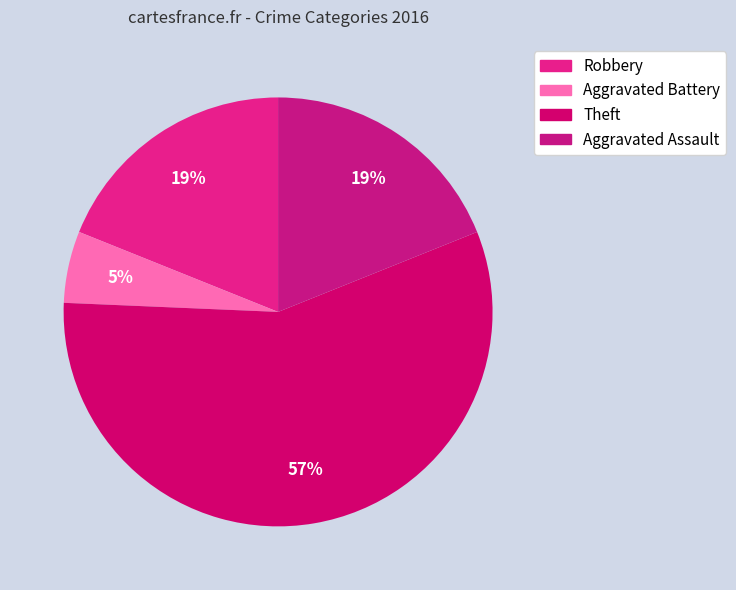

To the nearest percent, what portion does Aggravated Battery represent?

5%